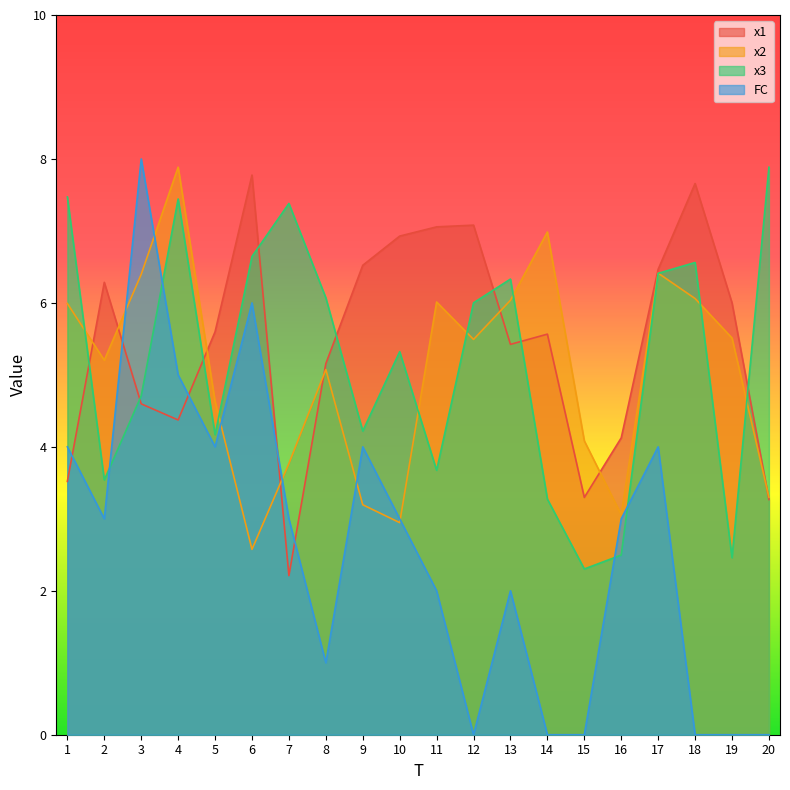

Rank the series by their maximum value, from highest to lowest.

FC, x2, x3, x1